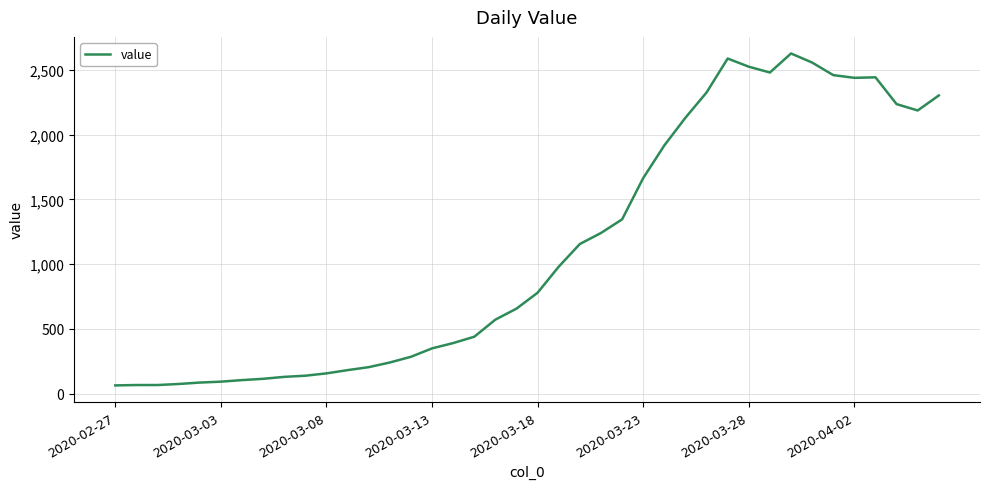

What is the minimum value shown in the chart?

63